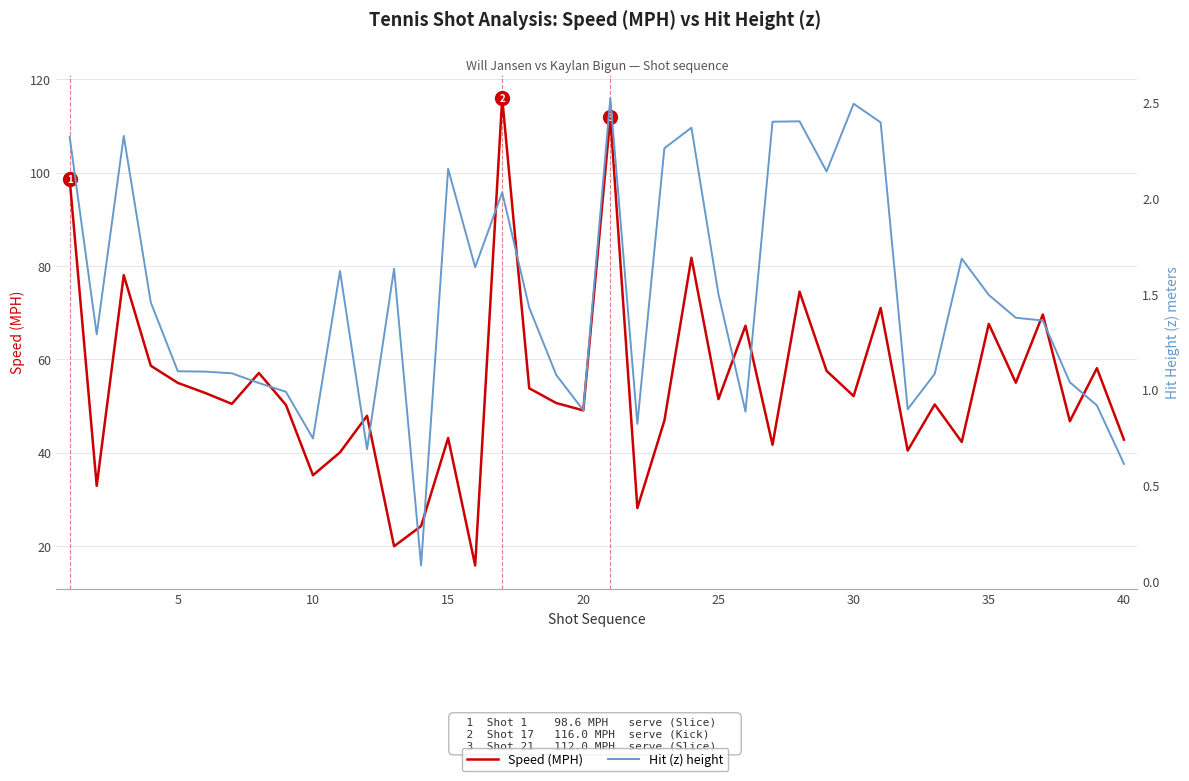

How many series are shown in this chart?

2